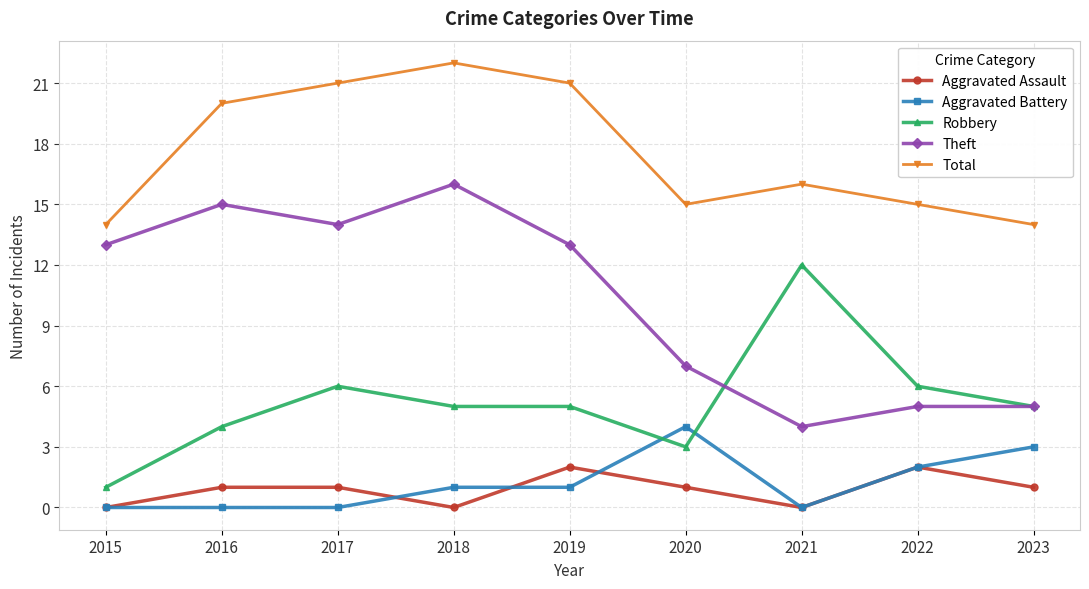

What is the greatest value displayed?

22